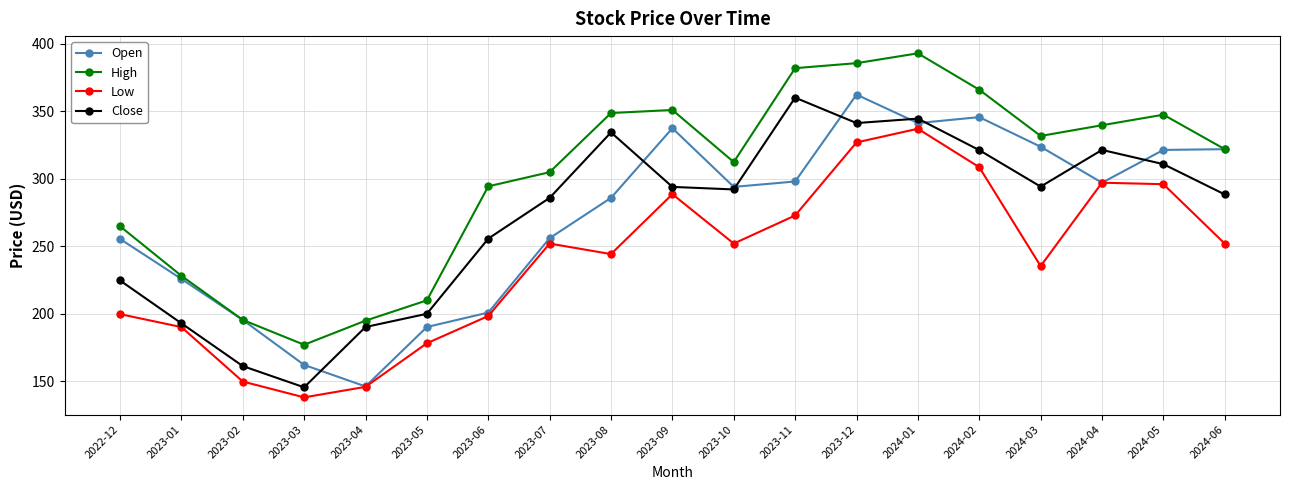

Does the chart display data point markers on the line(s)?

Yes